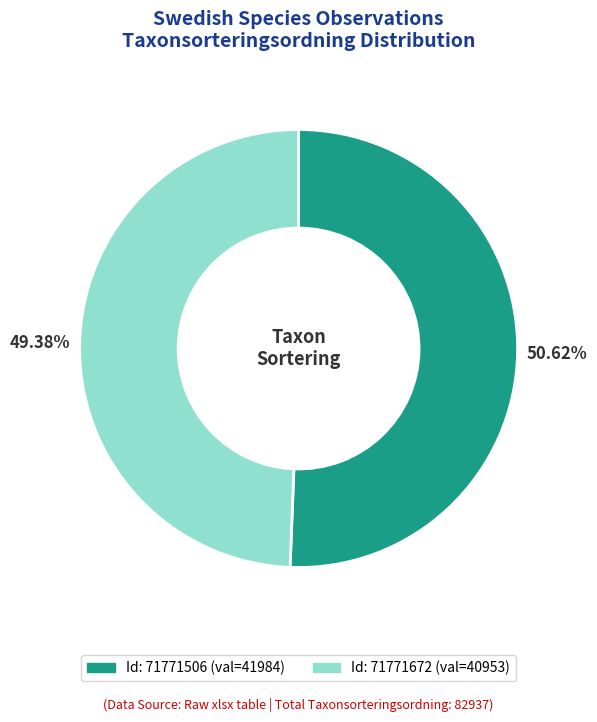

Does any single category account for the majority?

Yes